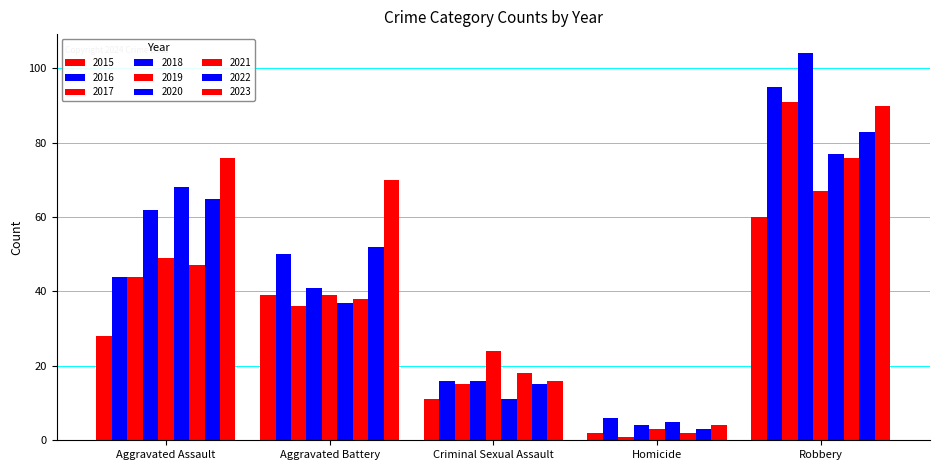

How many values in the 2022 series are below 52?

2